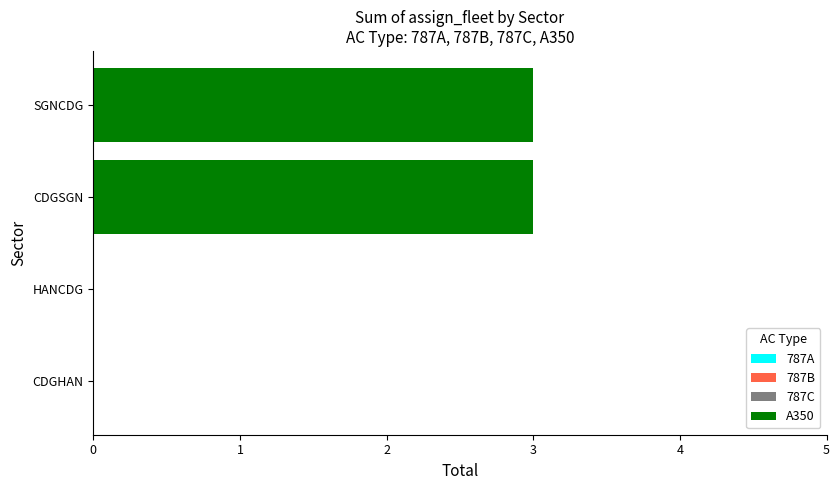

What is the greatest value displayed?

3